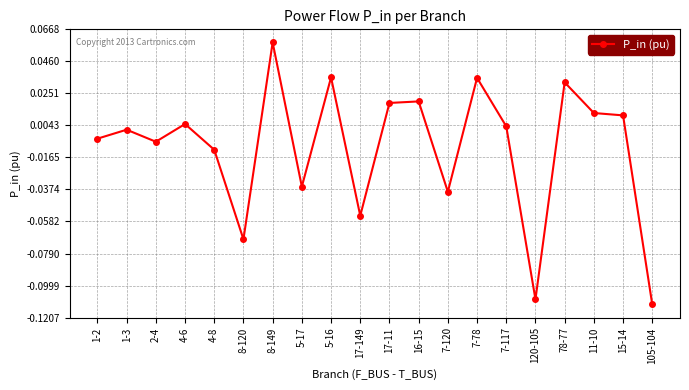

Where is the data nearest to the value 0?

1-3